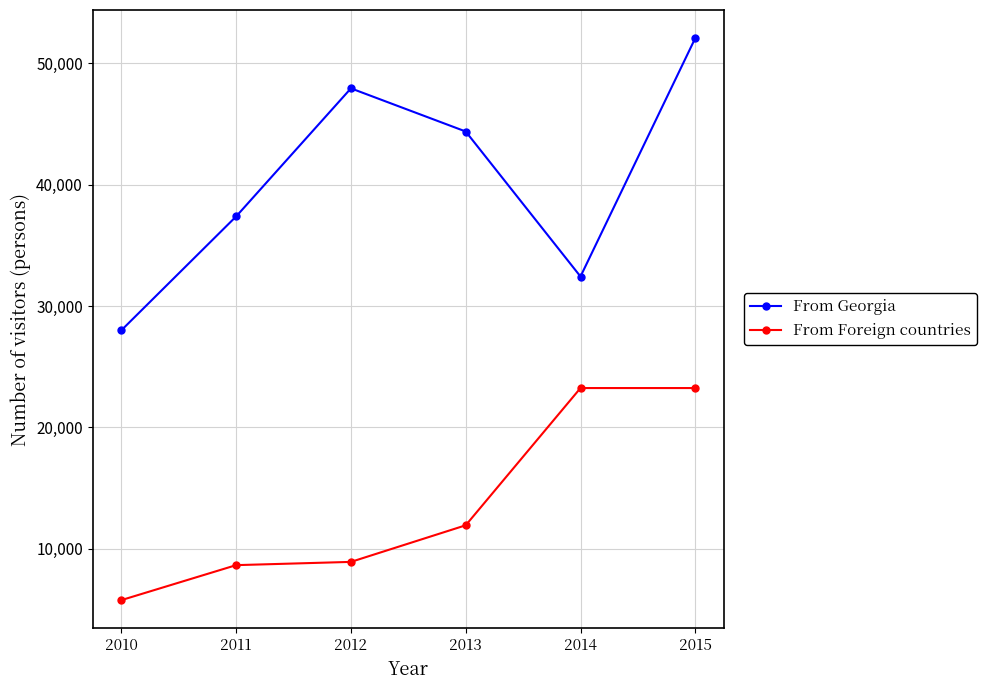

Rank the series at 2014 from highest to lowest value.

From Georgia, From Foreign countries